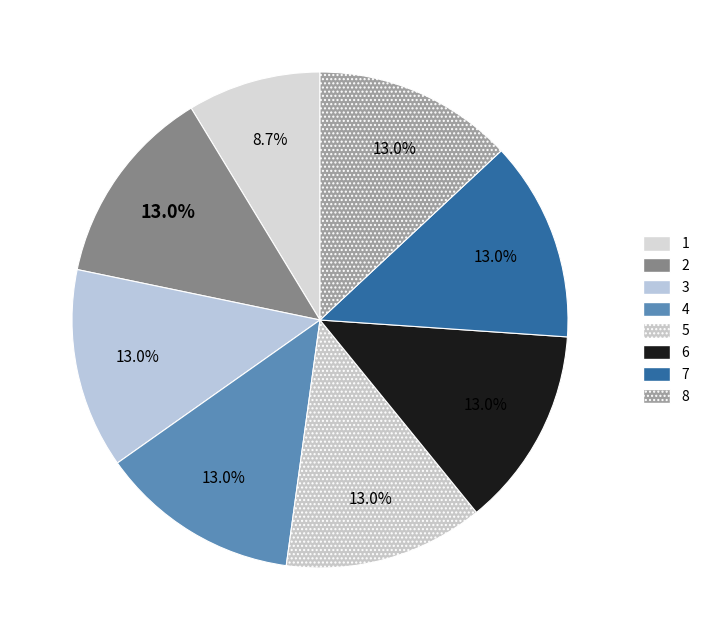

How many slices are in this pie chart?

8